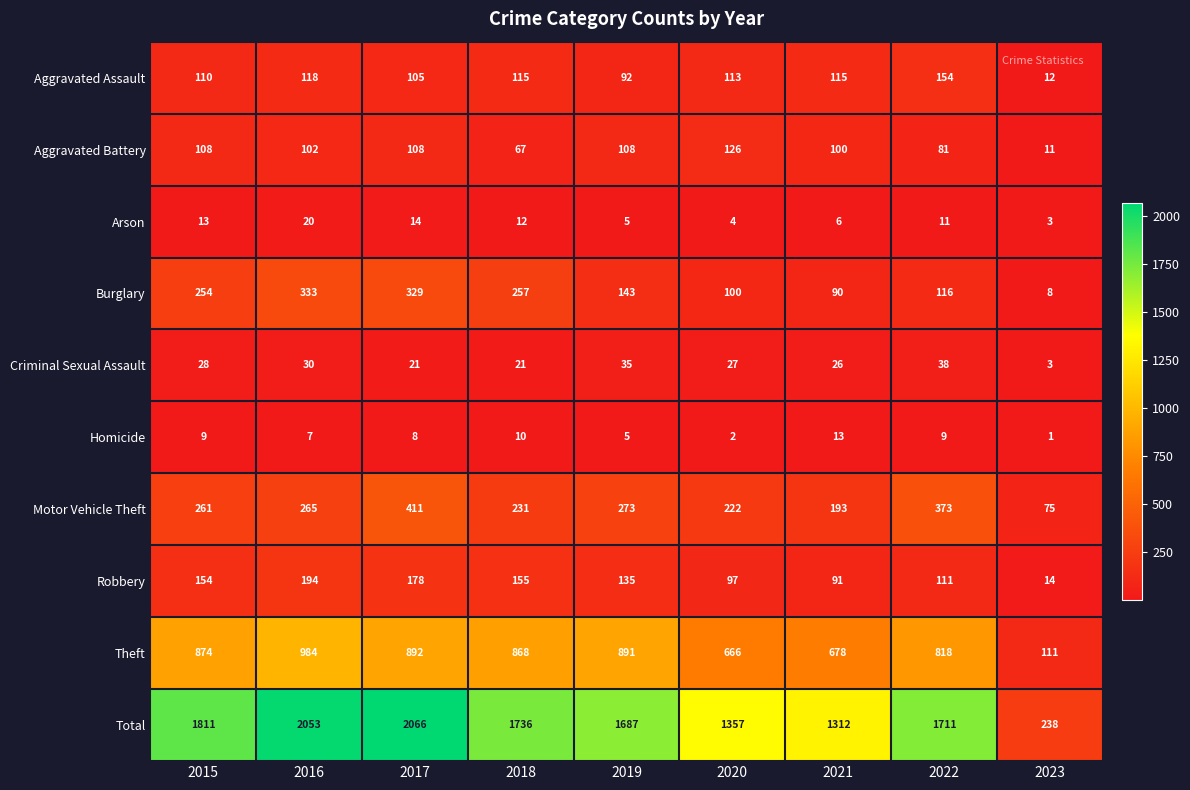

The value of Arson at 2021 is 6. True or false?

True